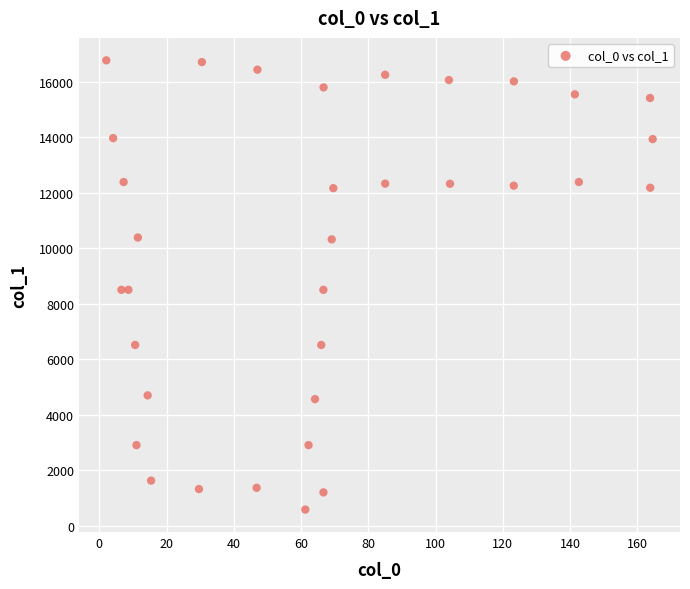

What is the range of Y values (max minus min)?

16196.2